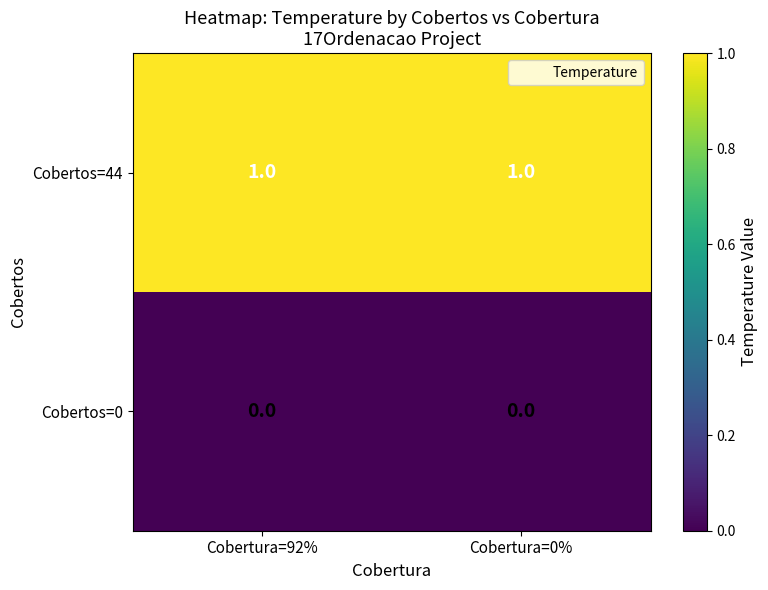

Reading left to right, what are all the values shown in this chart?

Cobertos=44: 1	1
Cobertos=0: 0	0